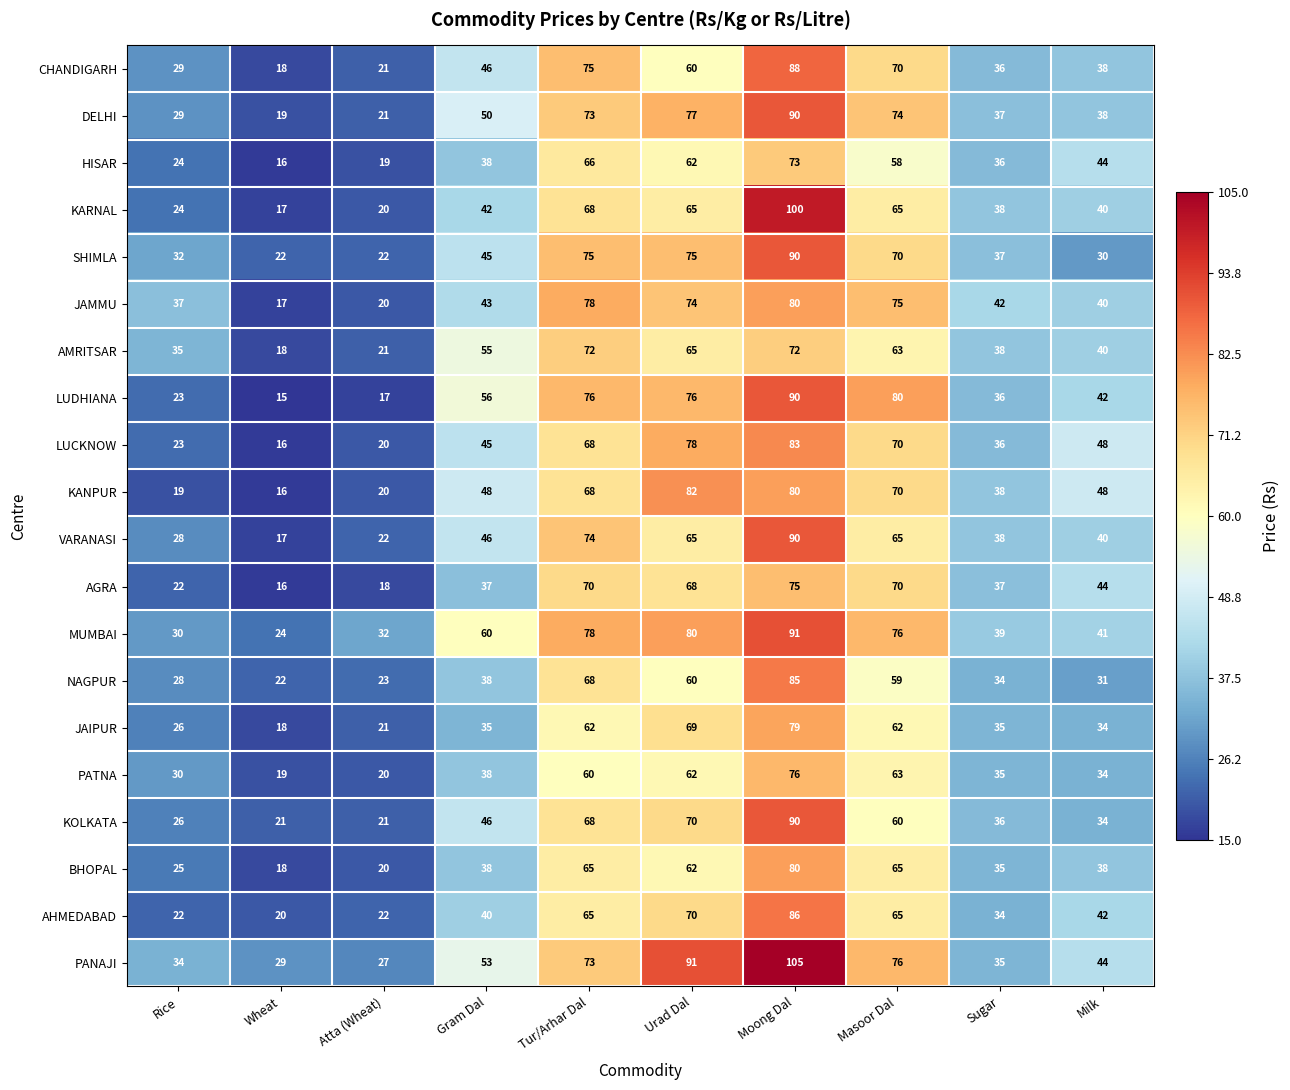

At which label does CHANDIGARH reach its minimum?

Wheat